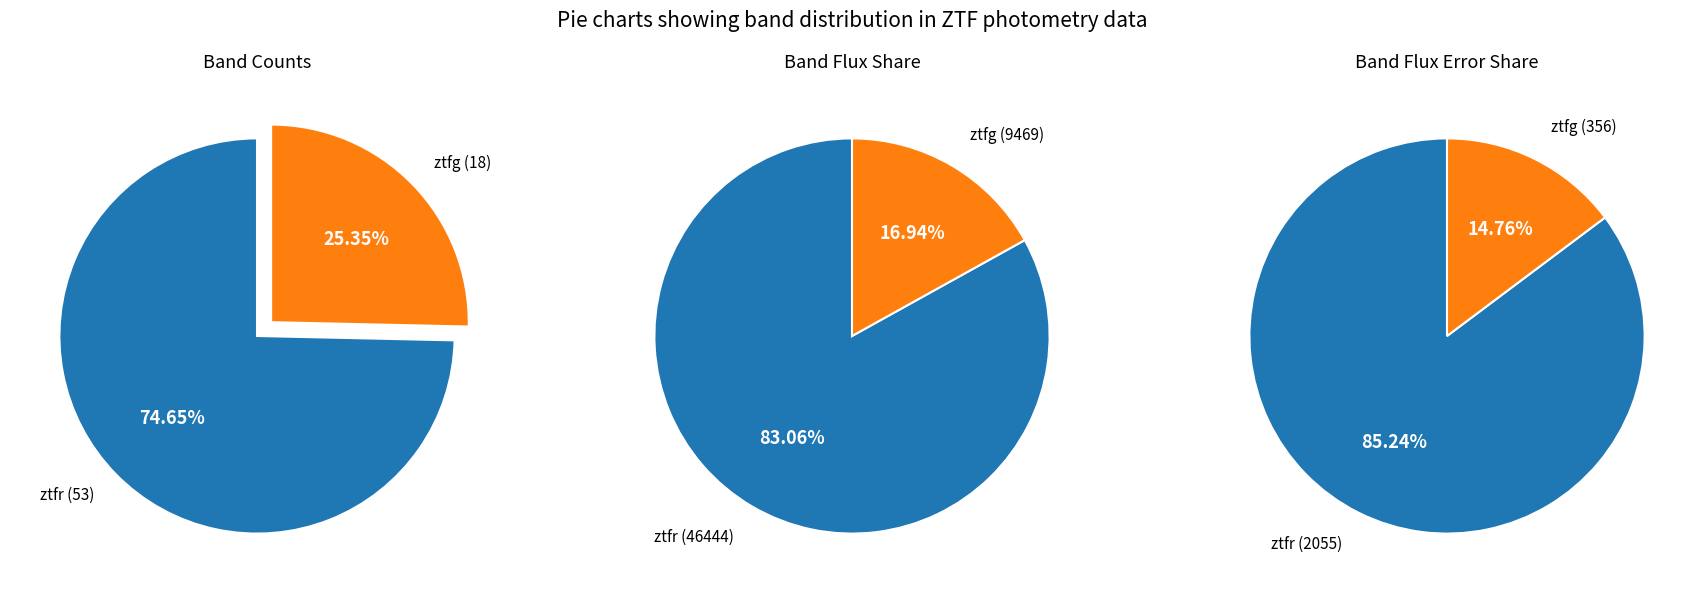

Does ztfr represent more than half of the total?

Yes